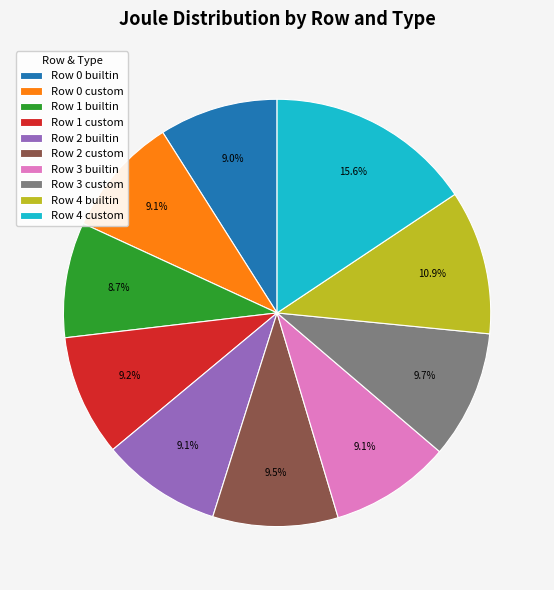

What is the largest slice in the pie chart?

Row 4 custom